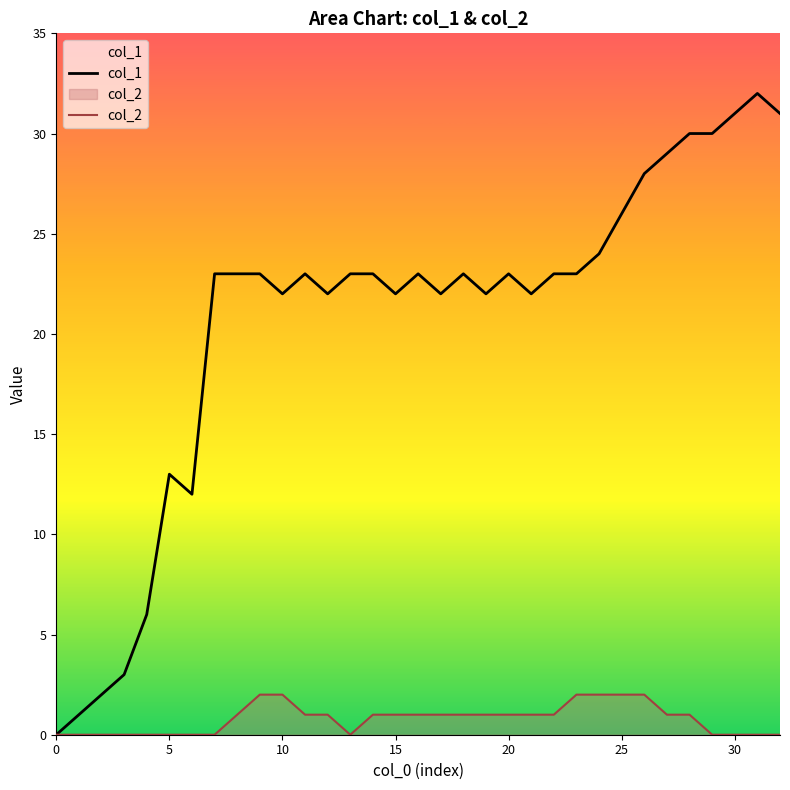

What is the spread (max minus min) of values at 18?

22